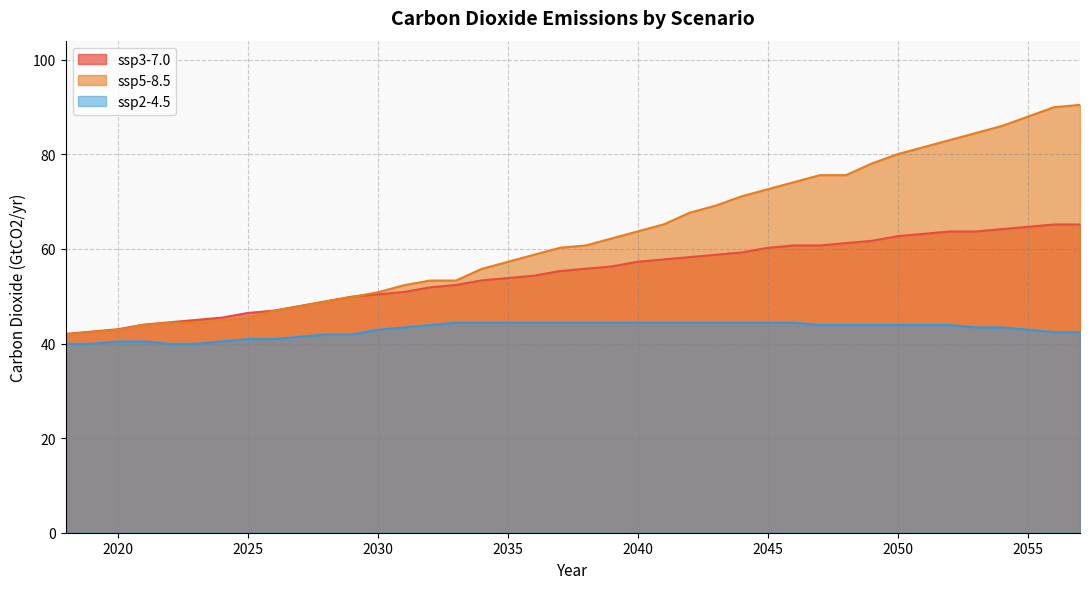

What are all the series names shown in the legend?

ssp3-7.0, ssp5-8.5, ssp2-4.5